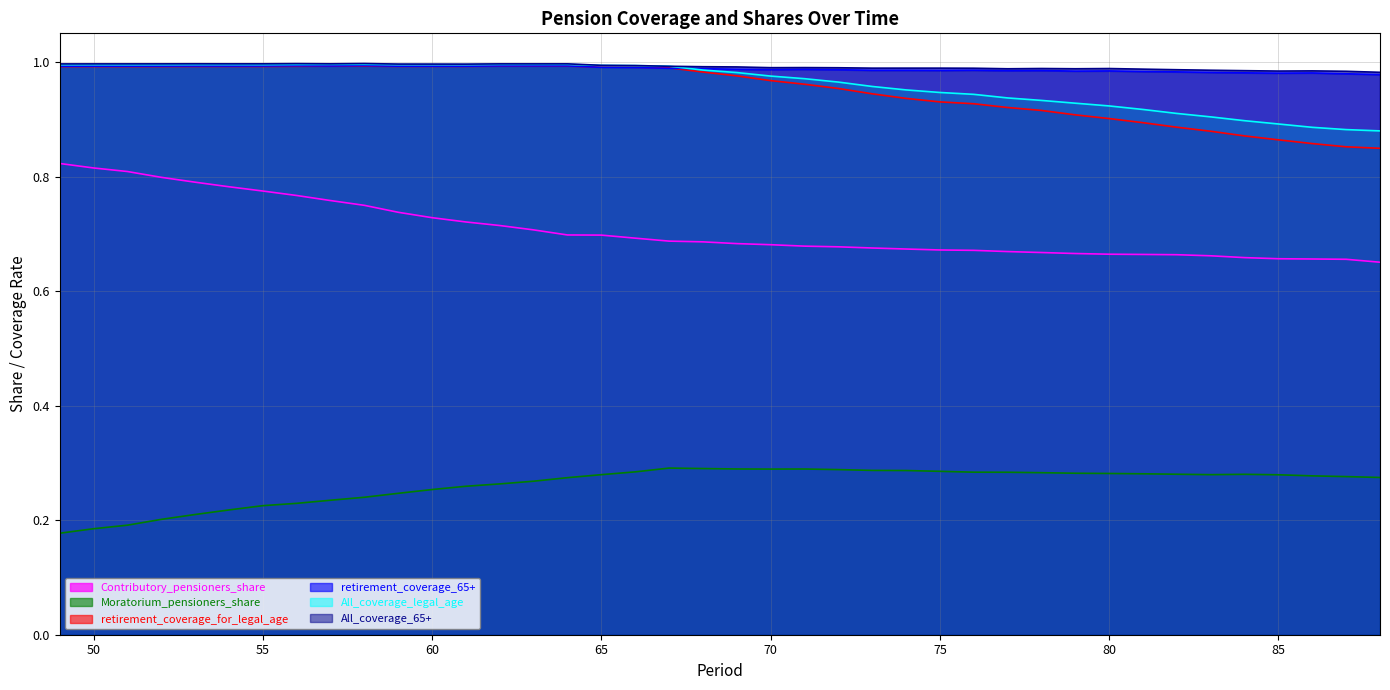

What is the average value of the retirement_coverage_for_legal_age series?

1.0